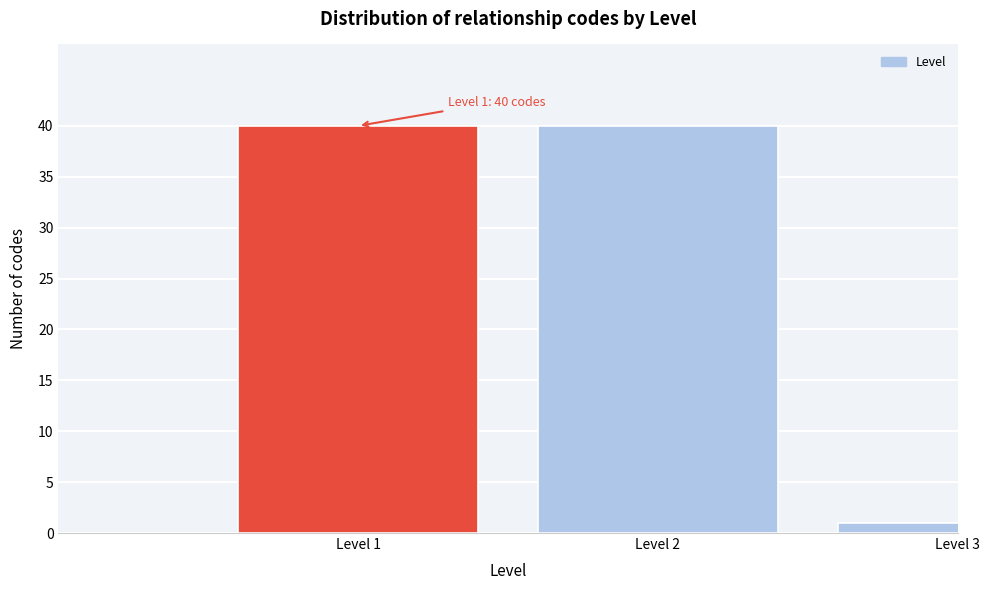

Reading left to right, what are all the values shown in this chart?

40	40	1